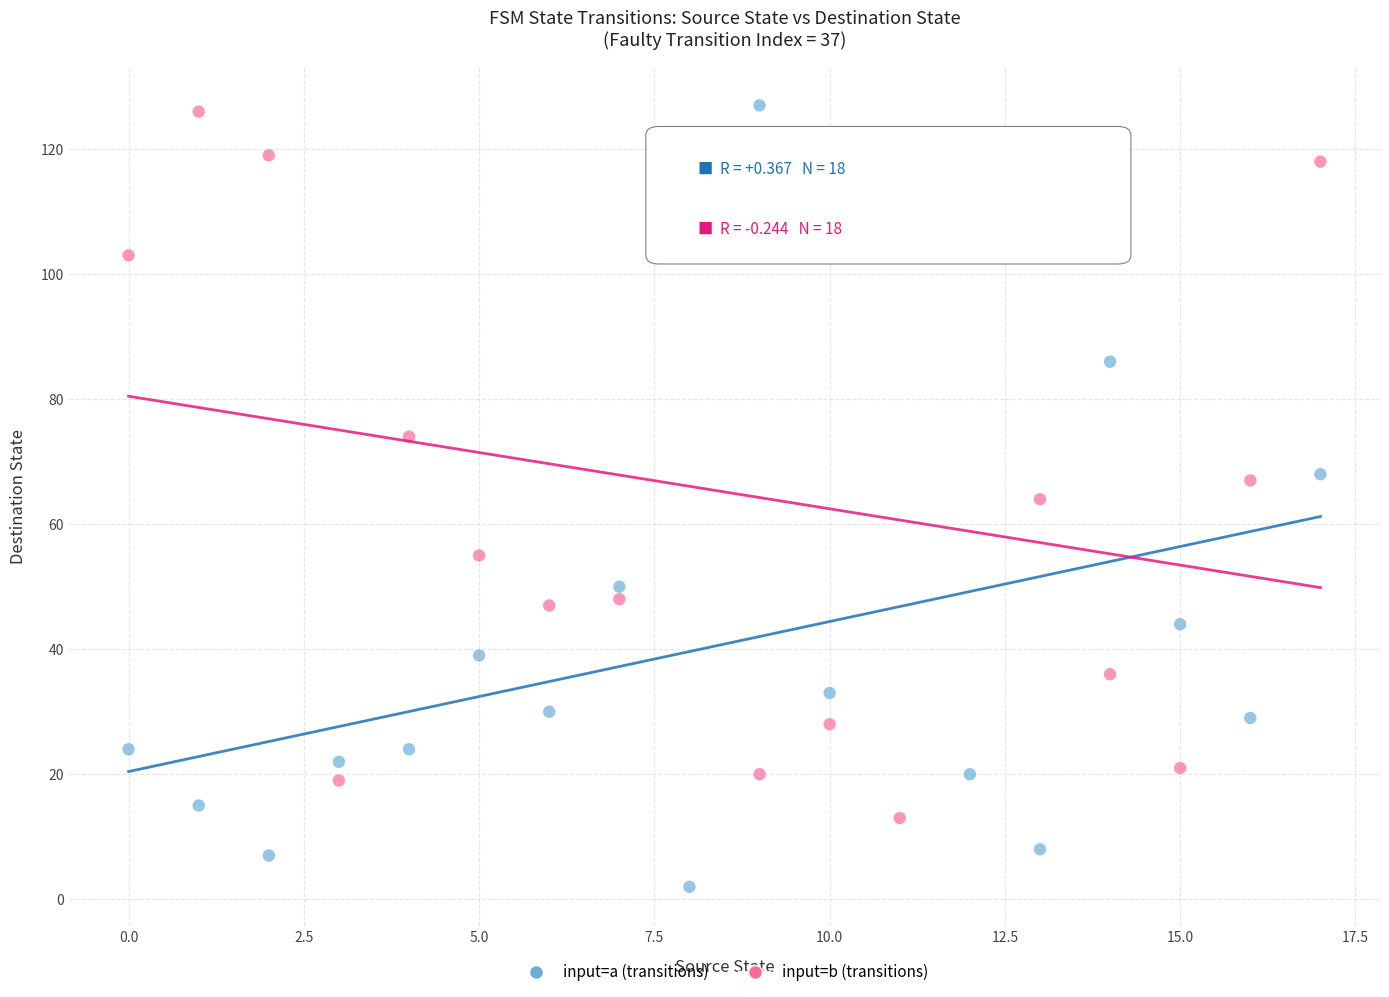

Across all data points, what is the range of Y values (max minus min)?

125